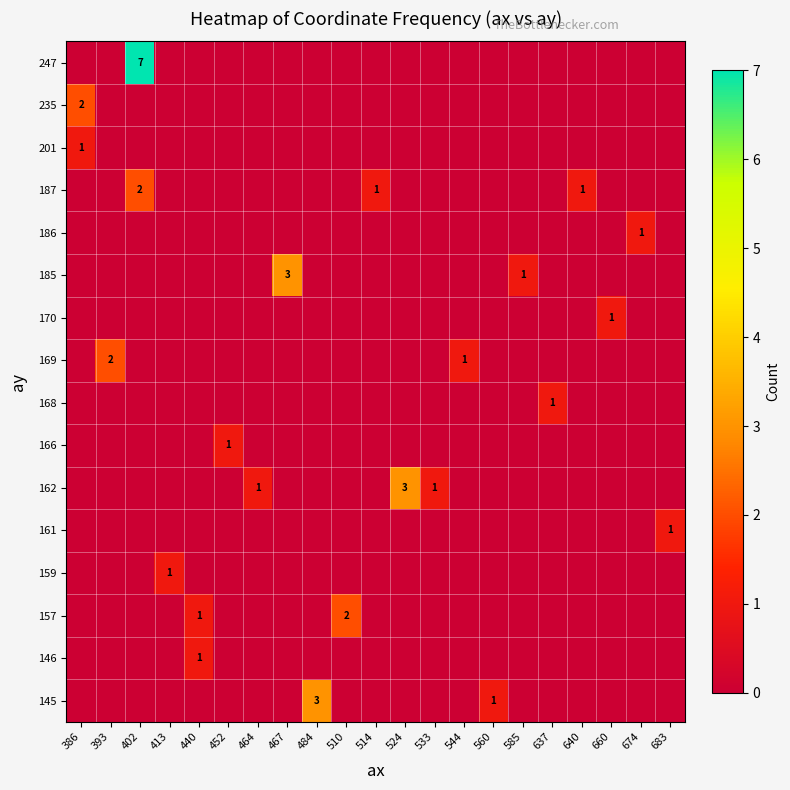

Reading left to right, extract all data points from this chart.

row_0: 386=0	393=0	402=0	413=0	440=0	452=0	464=0	467=0	484=3	510=0	514=0	524=0	533=0	544=0	560=1	585=0	637=0	640=0	660=0	674=0	683=0
row_1: 386=0	393=0	402=0	413=0	440=1	452=0	464=0	467=0	484=0	510=0	514=0	524=0	533=0	544=0	560=0	585=0	637=0	640=0	660=0	674=0	683=0
row_2: 386=0	393=0	402=0	413=0	440=1	452=0	464=0	467=0	484=0	510=2	514=0	524=0	533=0	544=0	560=0	585=0	637=0	640=0	660=0	674=0	683=0
row_3: 386=0	393=0	402=0	413=1	440=0	452=0	464=0	467=0	484=0	510=0	514=0	524=0	533=0	544=0	560=0	585=0	637=0	640=0	660=0	674=0	683=0
row_4: 386=0	393=0	402=0	413=0	440=0	452=0	464=0	467=0	484=0	510=0	514=0	524=0	533=0	544=0	560=0	585=0	637=0	640=0	660=0	674=0	683=1
row_5: 386=0	393=0	402=0	413=0	440=0	452=0	464=1	467=0	484=0	510=0	514=0	524=3	533=1	544=0	560=0	585=0	637=0	640=0	660=0	674=0	683=0
row_6: 386=0	393=0	402=0	413=0	440=0	452=1	464=0	467=0	484=0	510=0	514=0	524=0	533=0	544=0	560=0	585=0	637=0	640=0	660=0	674=0	683=0
row_7: 386=0	393=0	402=0	413=0	440=0	452=0	464=0	467=0	484=0	510=0	514=0	524=0	533=0	544=0	560=0	585=0	637=1	640=0	660=0	674=0	683=0
row_8: 386=0	393=2	402=0	413=0	440=0	452=0	464=0	467=0	484=0	510=0	514=0	524=0	533=0	544=1	560=0	585=0	637=0	640=0	660=0	674=0	683=0
row_9: 386=0	393=0	402=0	413=0	440=0	452=0	464=0	467=0	484=0	510=0	514=0	524=0	533=0	544=0	560=0	585=0	637=0	640=0	660=1	674=0	683=0
row_10: 386=0	393=0	402=0	413=0	440=0	452=0	464=0	467=3	484=0	510=0	514=0	524=0	533=0	544=0	560=0	585=1	637=0	640=0	660=0	674=0	683=0
row_11: 386=0	393=0	402=0	413=0	440=0	452=0	464=0	467=0	484=0	510=0	514=0	524=0	533=0	544=0	560=0	585=0	637=0	640=0	660=0	674=1	683=0
row_12: 386=0	393=0	402=2	413=0	440=0	452=0	464=0	467=0	484=0	510=0	514=1	524=0	533=0	544=0	560=0	585=0	637=0	640=1	660=0	674=0	683=0
row_13: 386=1	393=0	402=0	413=0	440=0	452=0	464=0	467=0	484=0	510=0	514=0	524=0	533=0	544=0	560=0	585=0	637=0	640=0	660=0	674=0	683=0
row_14: 386=2	393=0	402=0	413=0	440=0	452=0	464=0	467=0	484=0	510=0	514=0	524=0	533=0	544=0	560=0	585=0	637=0	640=0	660=0	674=0	683=0
row_15: 386=0	393=0	402=7	413=0	440=0	452=0	464=0	467=0	484=0	510=0	514=0	524=0	533=0	544=0	560=0	585=0	637=0	640=0	660=0	674=0	683=0